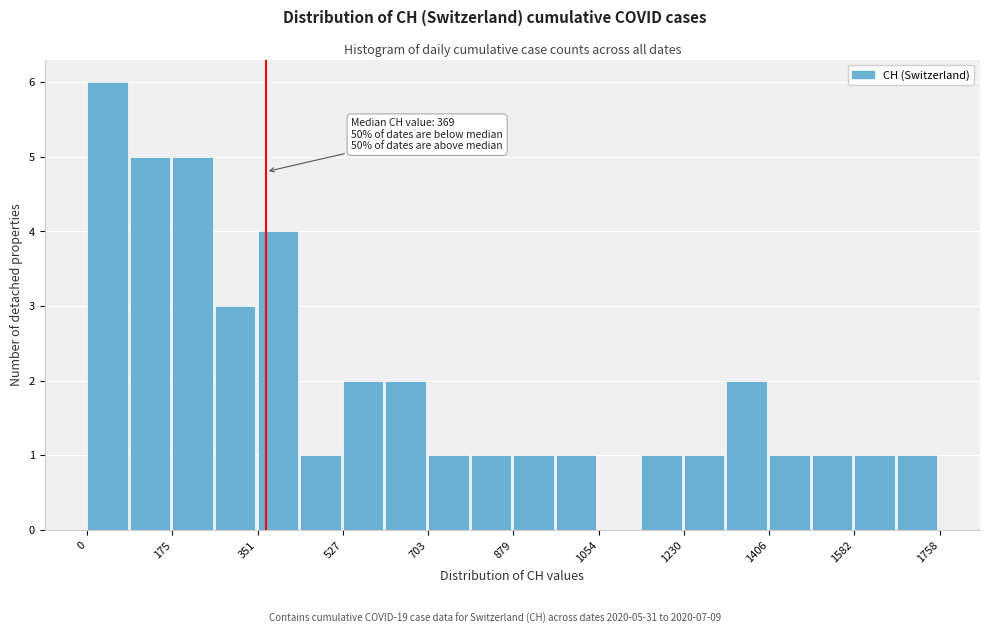

Which range on the x-axis has the tallest bar?

0 to 80